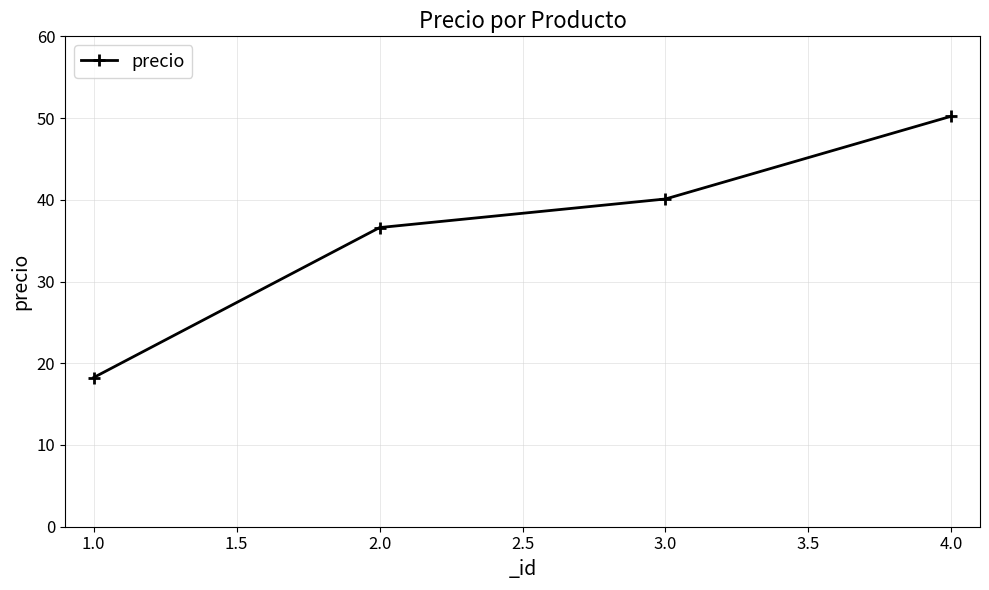

Which category has the highest value across all series?

4.0